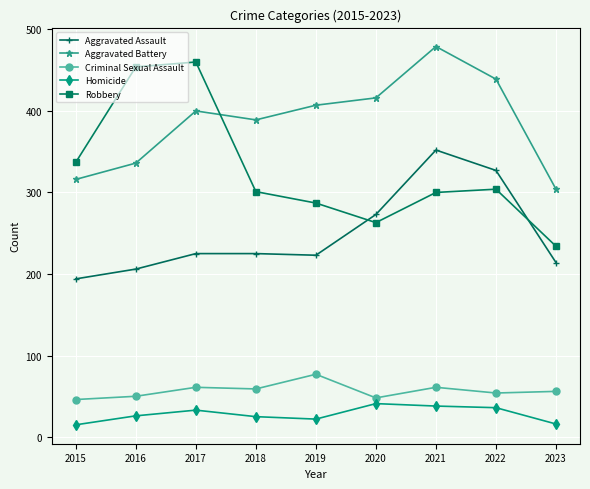

Which category has the lowest value in the Robbery series?

2023